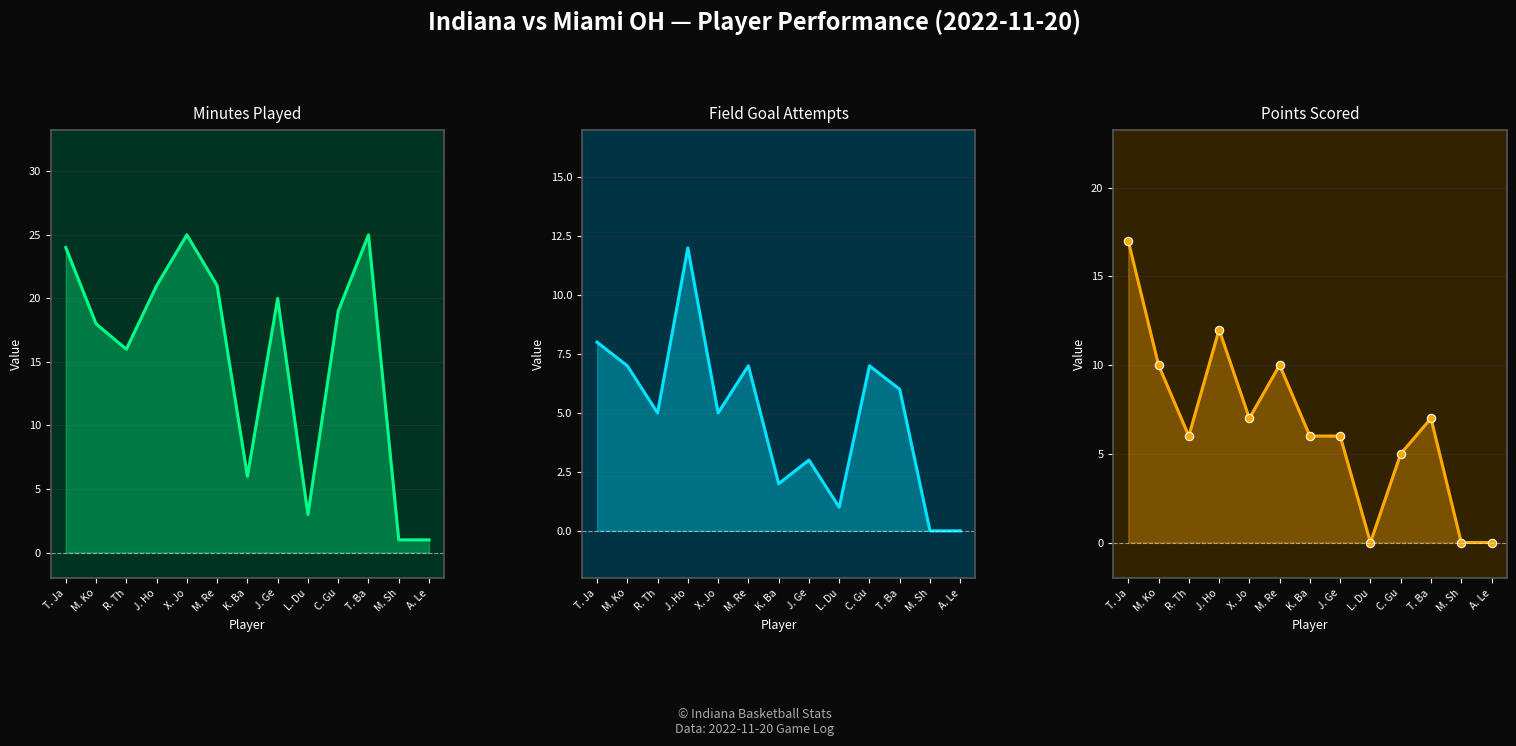

What is the difference between the maximum and second lowest values in the FGA line series?

12